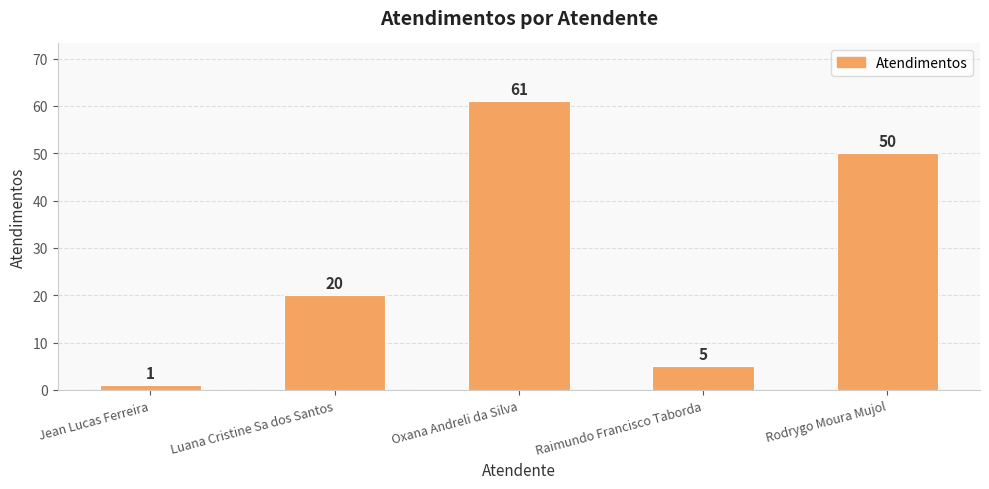

What is the difference between the maximum and minimum values?

60